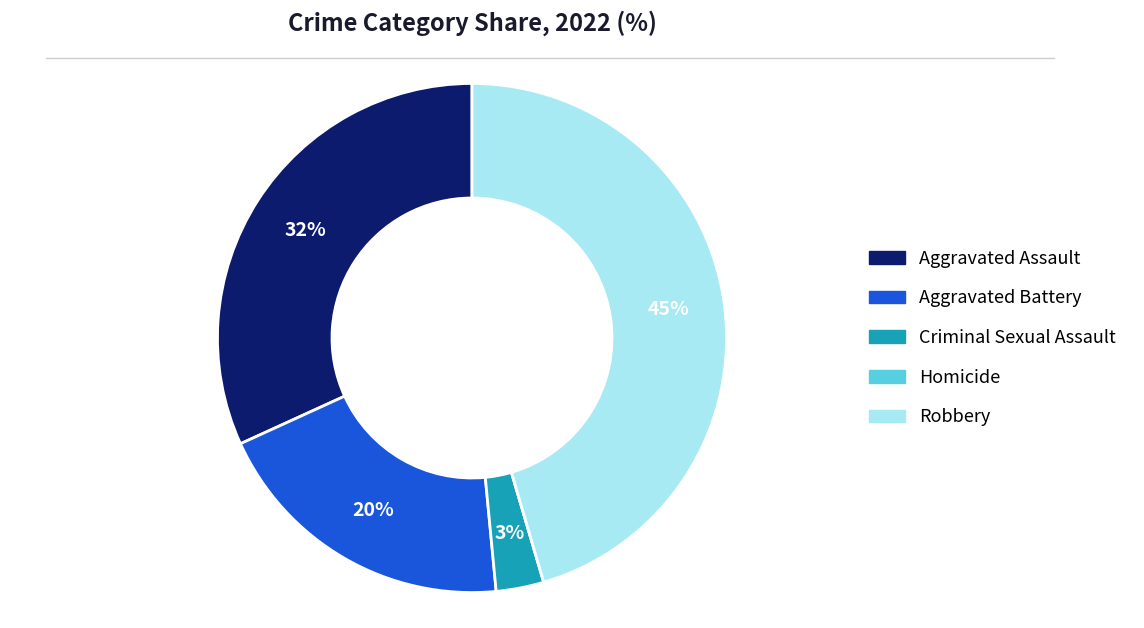

Combined, do Criminal Sexual Assault and Aggravated Assault account for over 50%?

No